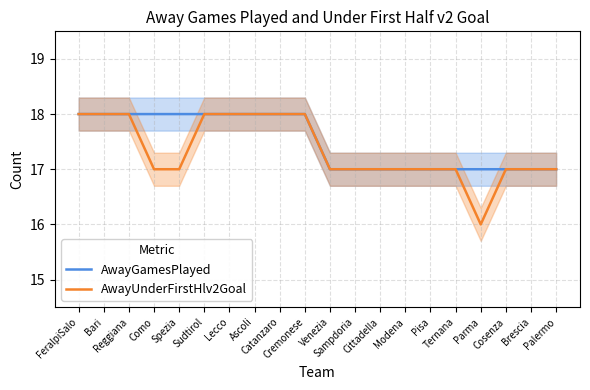

How many AwayUnderFirstHlv2Goal values are between 17 and 18?

19